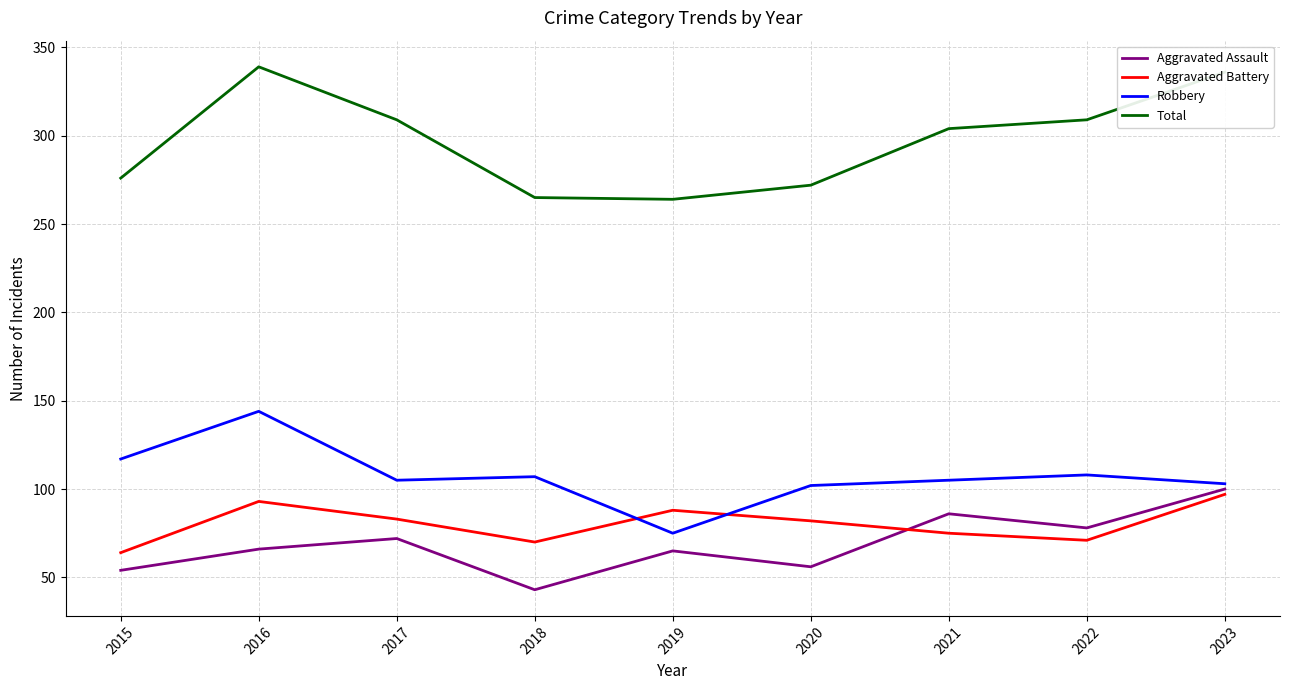

True or false: Aggravated Assault and Aggravated Battery intersect in this chart.

True